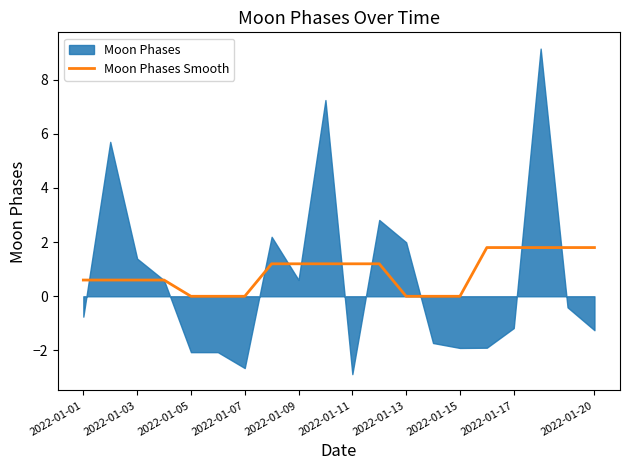

True or false: Moon Phases Smooth has a value of 0.0 at 2022-01-05.

True